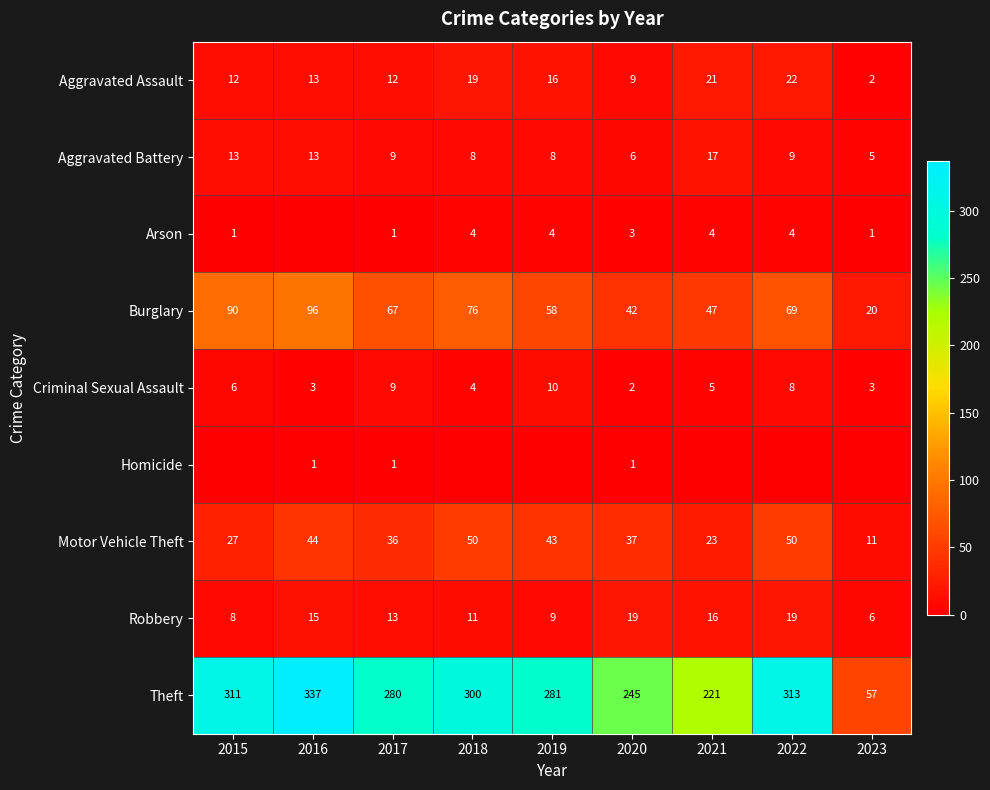

The value of Aggravated Assault at 2023 is 2. True or false?

True